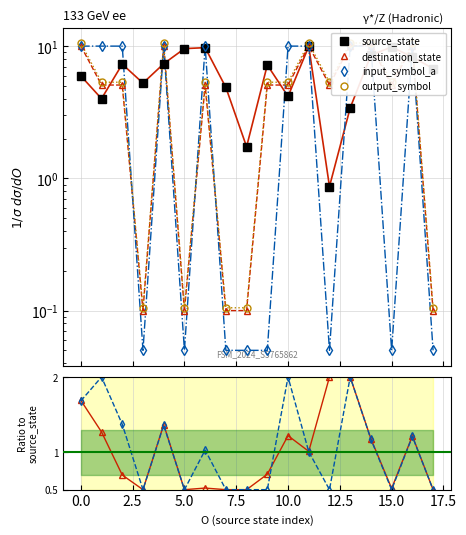

What is the maximum value shown in the chart?

10.6